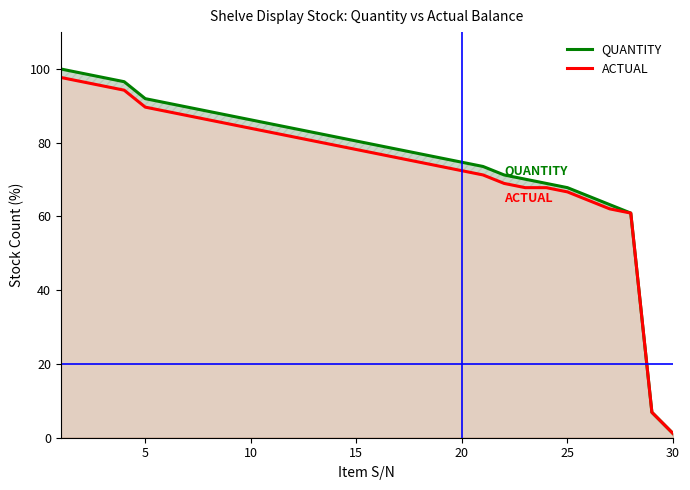

Is the value of ACTUAL at 19 greater than the value of QUANTITY at 11?

No